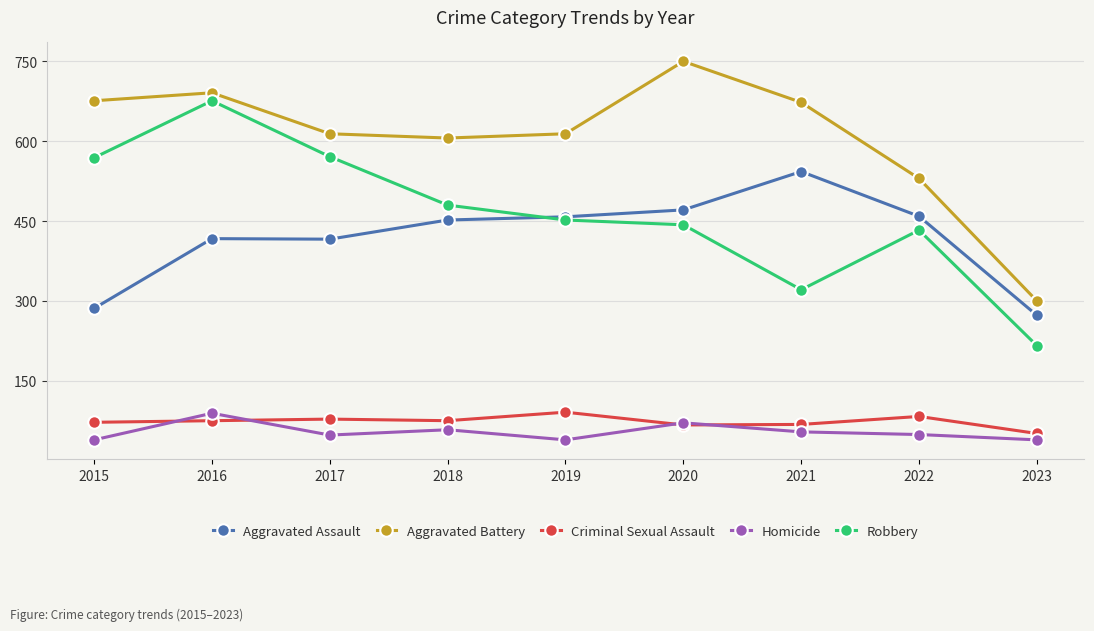

What is the value of the Criminal Sexual Assault point at the 6th from the left?

67